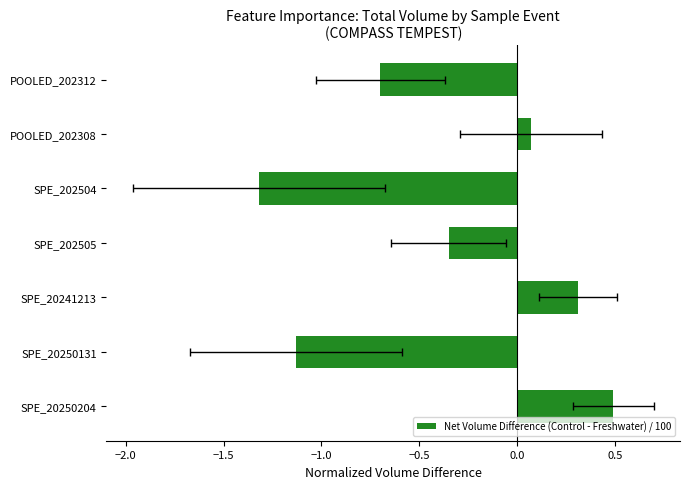

The chart shows a value of -1.3 at SPE_202504. True or false?

True